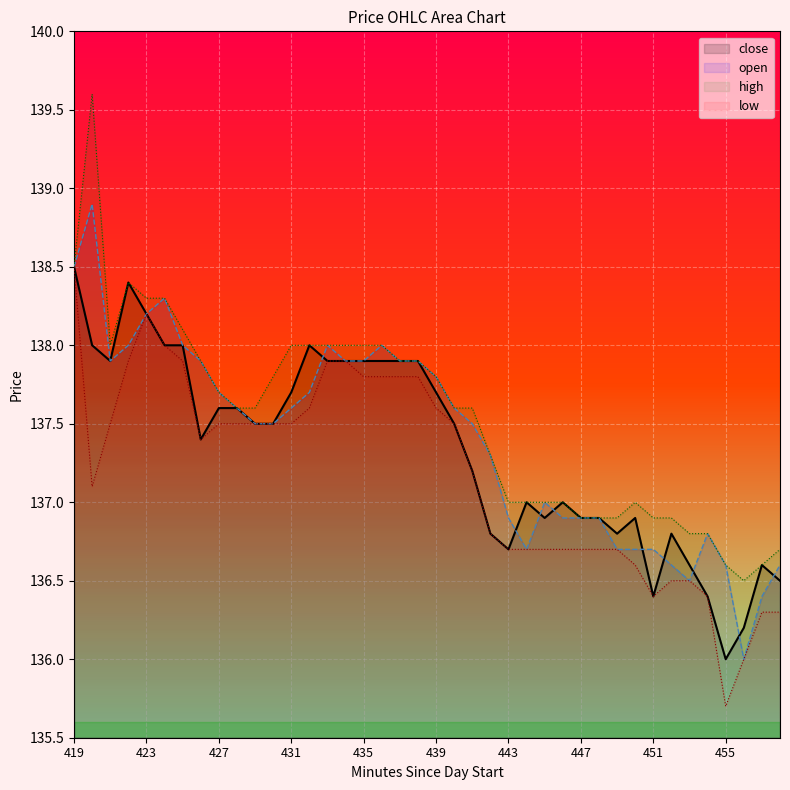

The open series shows 44.3 at 443. True or false?

False